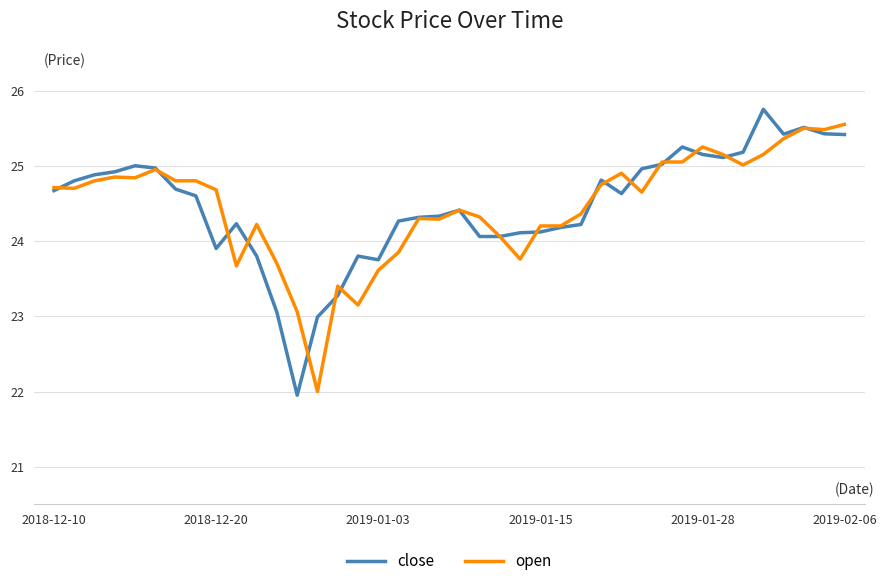

What is the highest value of the close series?

25.8